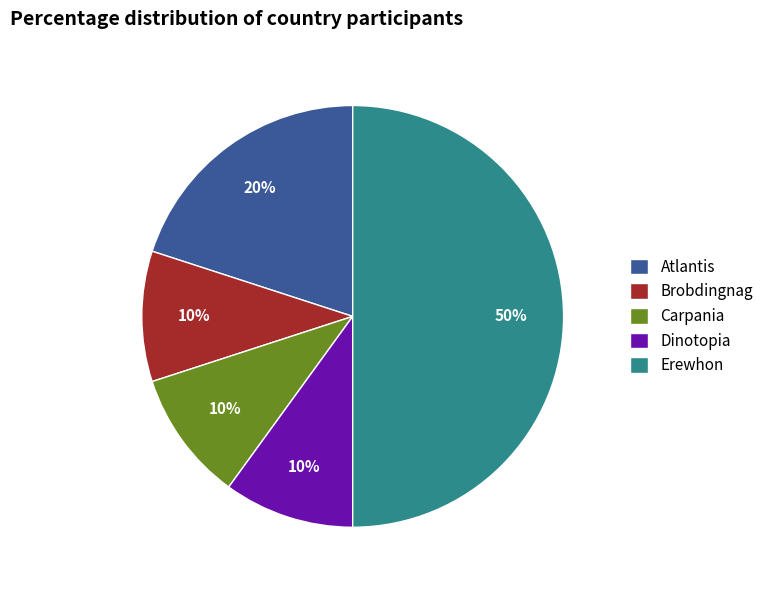

To the nearest percent, what portion does Carpania represent?

10%